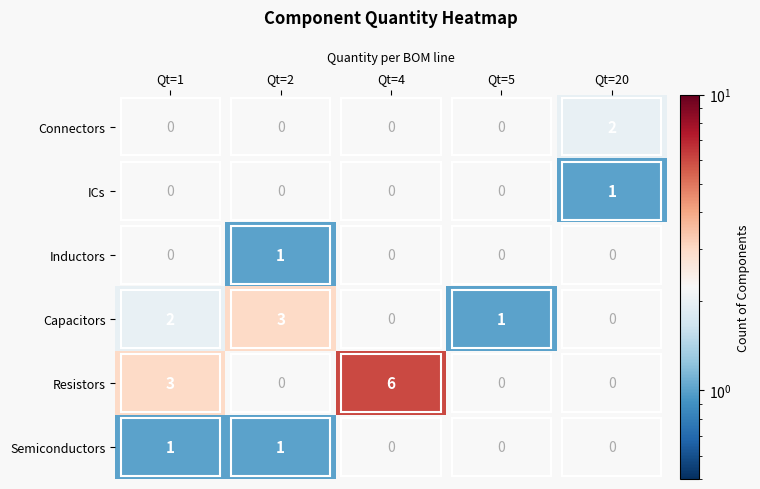

The value of Resistors at Qt=4 is 6. True or false?

True